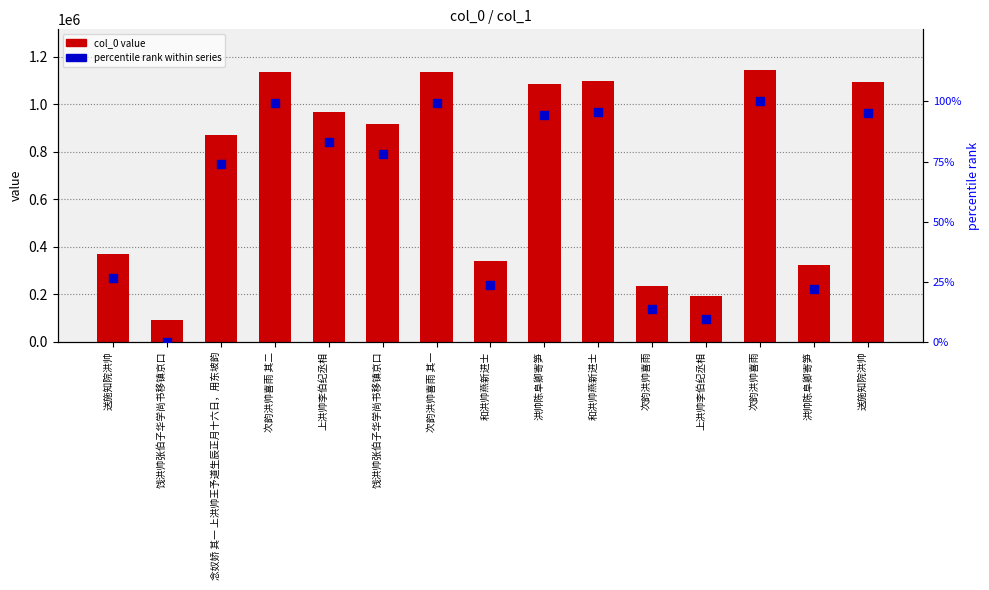

At which category is the sum across all series the highest?

次韵洪帅喜雨